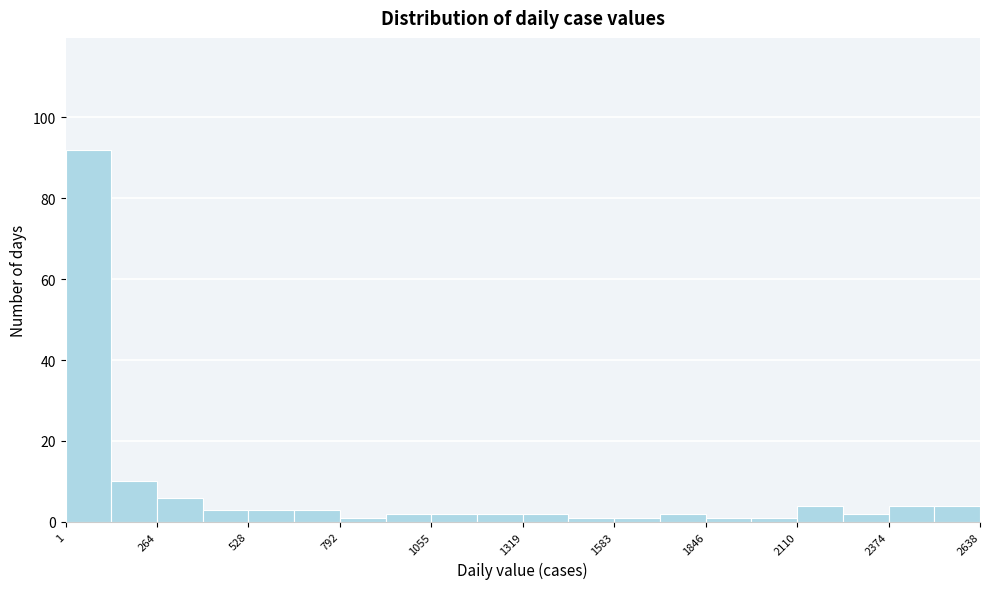

Around what value on the x-axis is the tallest bar? Give the approximate position of its centre, as read against the axis.

50